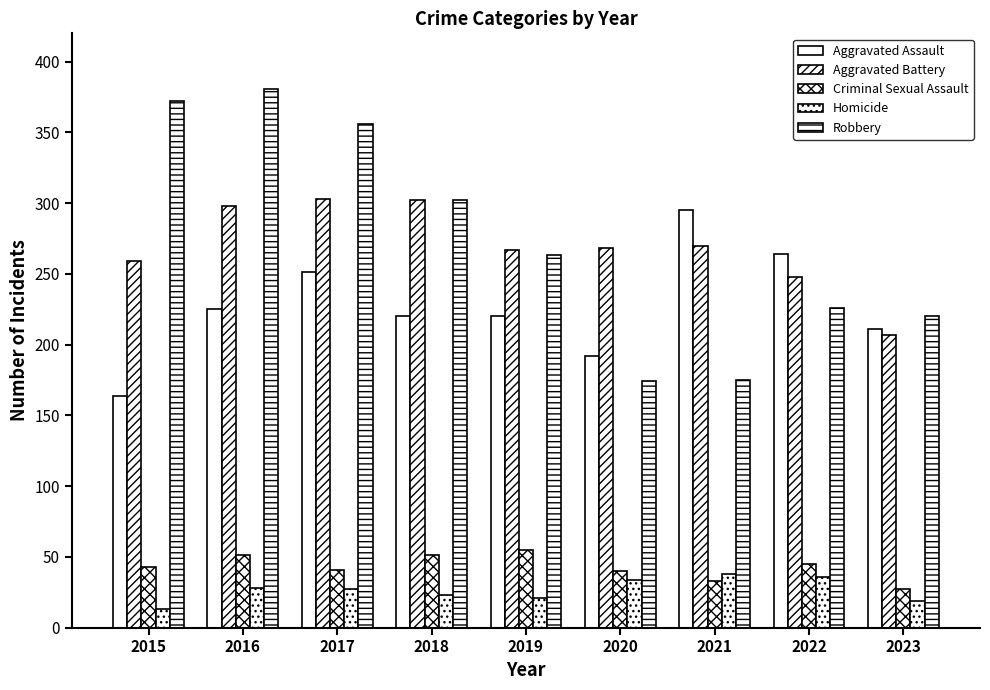

At which category does the chart reach its minimum across all series?

2015